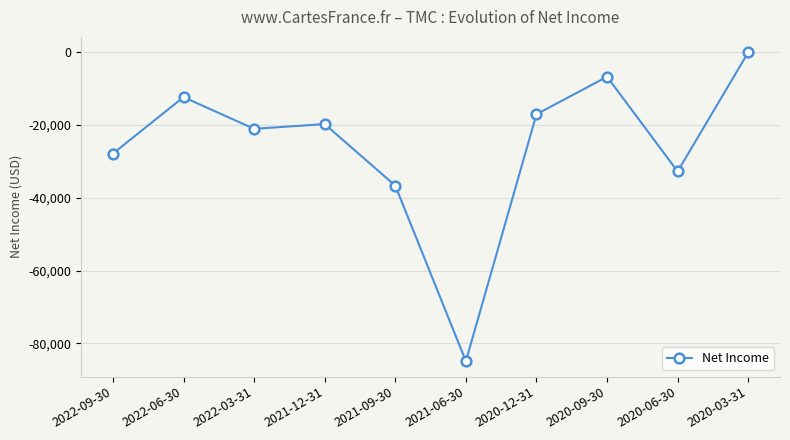

What is the value of the 7th point from the left?

-17100